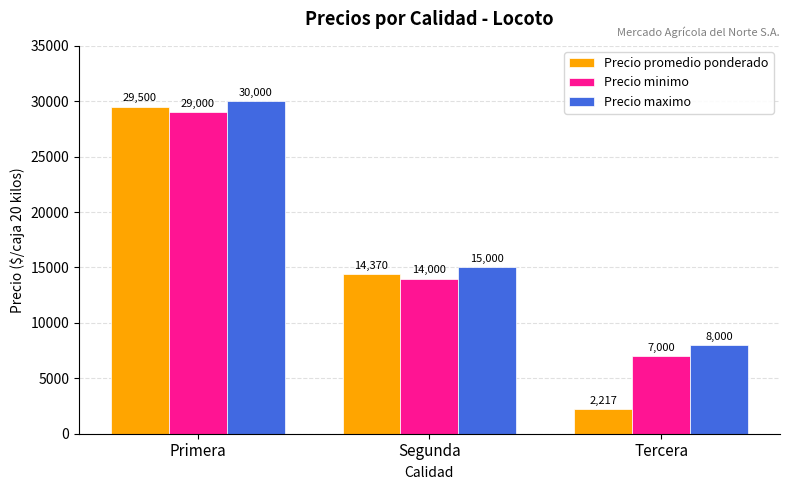

Which series changed the most between Segunda and Tercera?

Precio promedio ponderado